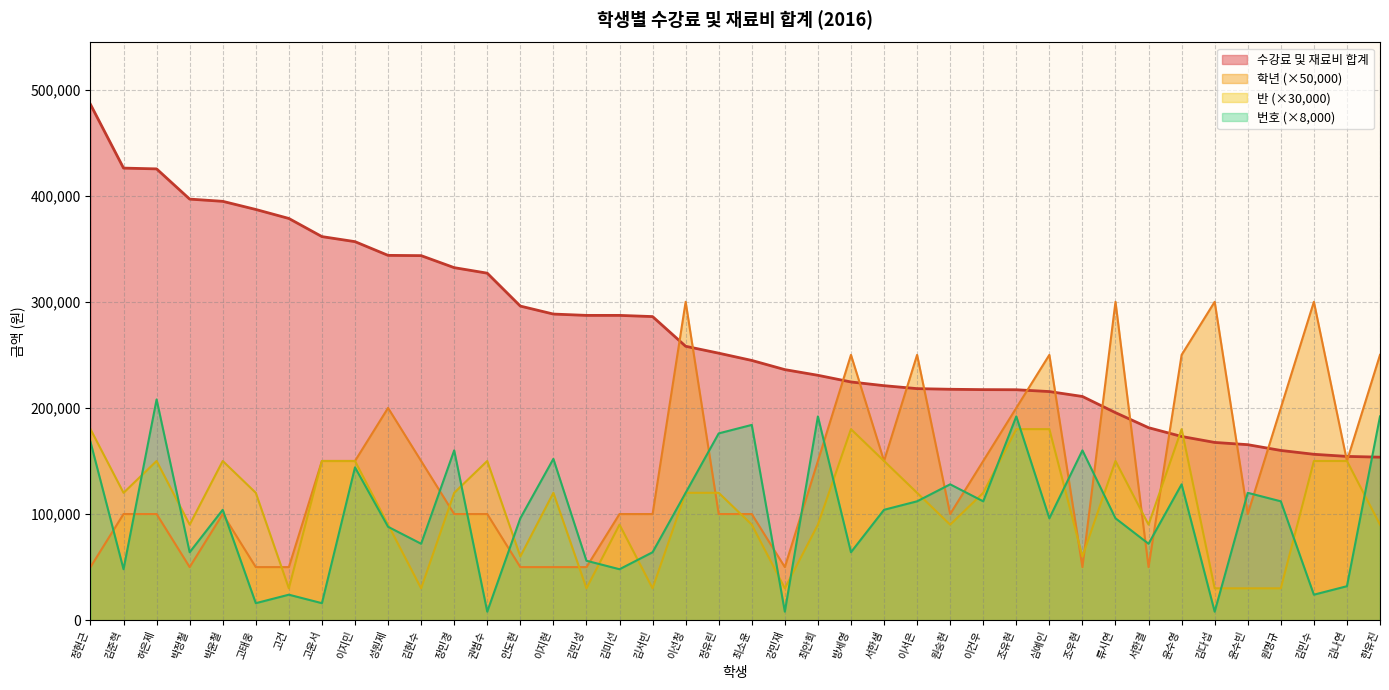

Reading left to right, what are all the values shown in this chart?

수강료 및 재료비 합계: 정현근=486030	김준혁=426000	허은제=425250	박정철=396780	박윤철=394680	고태웅=387010	고건=378530	고윤서=361440	이지민=356690	성원제=343760	김현수=343510	장민경=332190	권범수=326980	안도현=295970	이지현=288450	김민성=287200	김미선=287200	김서빈=286080	이선청=258100	정유린=251590	최소윤=244750	강민재=236090	최안희=230750	방세영=224460	서한샘=220970	이서은=218180	원승현=217580	이건우=217240	조유현=217140	심예인=215420	조우현=210790	류시연=195540	서한결=181380	윤수영=173110	김다섭=167480	윤수빈=165370	원명규=159930	김민수=156310	김나연=154310	한유진=153600
학년: 정현근=50000	김준혁=100000	허은제=100000	박정철=50000	박윤철=100000	고태웅=50000	고건=50000	고윤서=150000	이지민=150000	성원제=200000	김현수=150000	장민경=100000	권범수=100000	안도현=50000	이지현=50000	김민성=50000	김미선=100000	김서빈=100000	이선청=300000	정유린=100000	최소윤=100000	강민재=50000	최안희=150000	방세영=250000	서한샘=150000	이서은=250000	원승현=100000	이건우=150000	조유현=200000	심예인=250000	조우현=50000	류시연=300000	서한결=50000	윤수영=250000	김다섭=300000	윤수빈=100000	원명규=200000	김민수=300000	김나연=150000	한유진=250000
반: 정현근=180000	김준혁=120000	허은제=150000	박정철=90000	박윤철=150000	고태웅=120000	고건=30000	고윤서=150000	이지민=150000	성원제=90000	김현수=30000	장민경=120000	권범수=150000	안도현=60000	이지현=120000	김민성=30000	김미선=90000	김서빈=30000	이선청=120000	정유린=120000	최소윤=90000	강민재=30000	최안희=90000	방세영=180000	서한샘=150000	이서은=120000	원승현=90000	이건우=120000	조유현=180000	심예인=180000	조우현=60000	류시연=150000	서한결=90000	윤수영=180000	김다섭=30000	윤수빈=30000	원명규=30000	김민수=150000	김나연=150000	한유진=90000
번호: 정현근=168000	김준혁=48000	허은제=208000	박정철=64000	박윤철=104000	고태웅=16000	고건=24000	고윤서=16000	이지민=144000	성원제=88000	김현수=72000	장민경=160000	권범수=8000	안도현=96000	이지현=152000	김민성=56000	김미선=48000	김서빈=64000	이선청=120000	정유린=176000	최소윤=184000	강민재=8000	최안희=192000	방세영=64000	서한샘=104000	이서은=112000	원승현=128000	이건우=112000	조유현=192000	심예인=96000	조우현=160000	류시연=96000	서한결=72000	윤수영=128000	김다섭=8000	윤수빈=120000	원명규=112000	김민수=24000	김나연=32000	한유진=192000